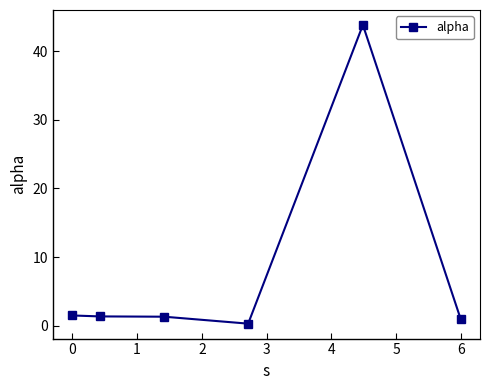

True or false: there are more than 0 points higher than both neighbors.

True